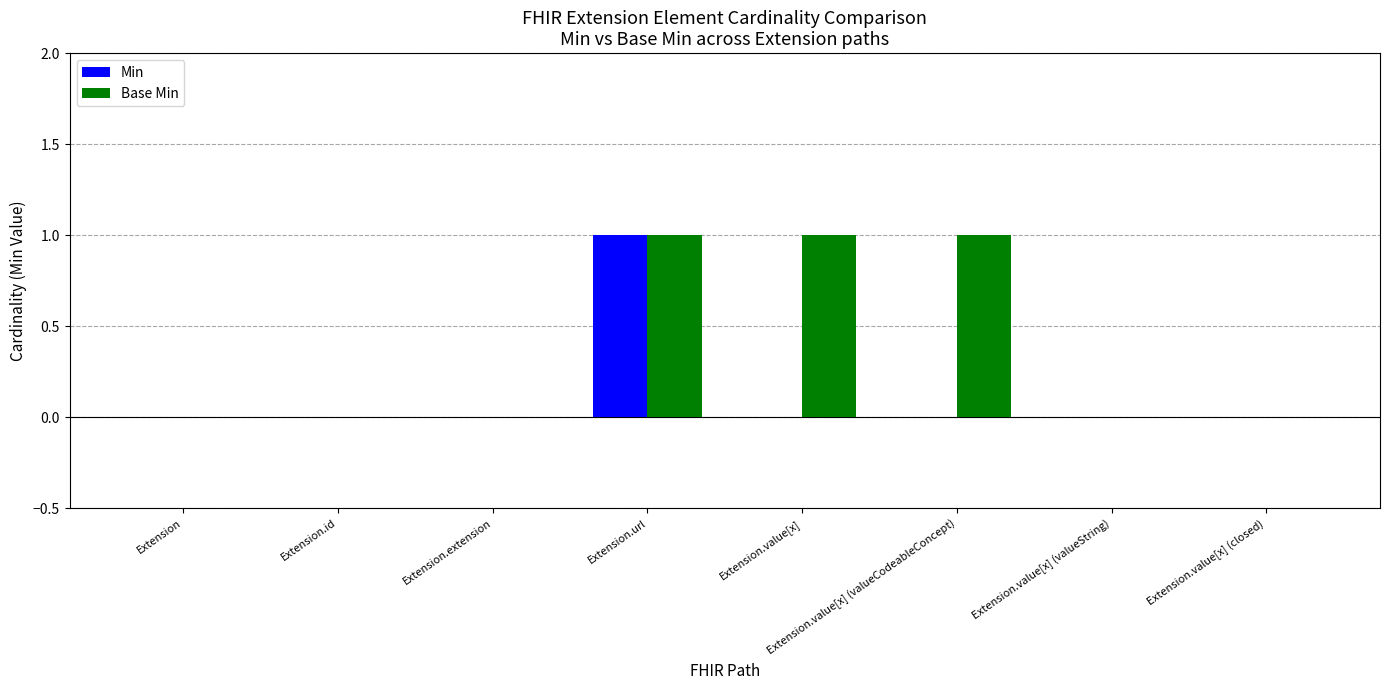

How many data points does each series have?

8